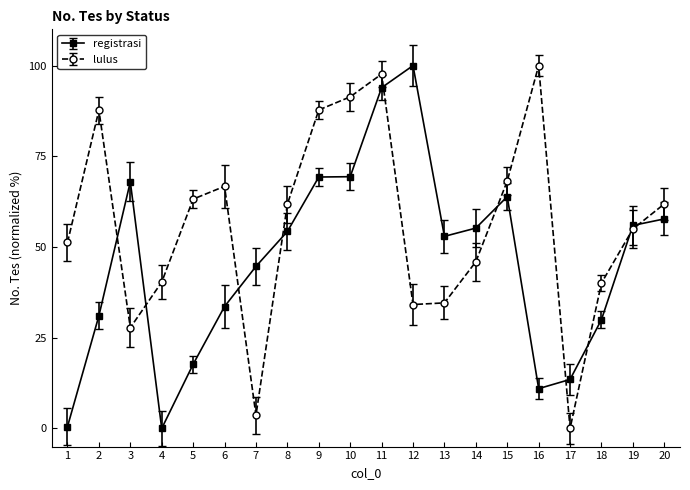

Rank the series at 8 from highest to lowest value.

lulus, registrasi